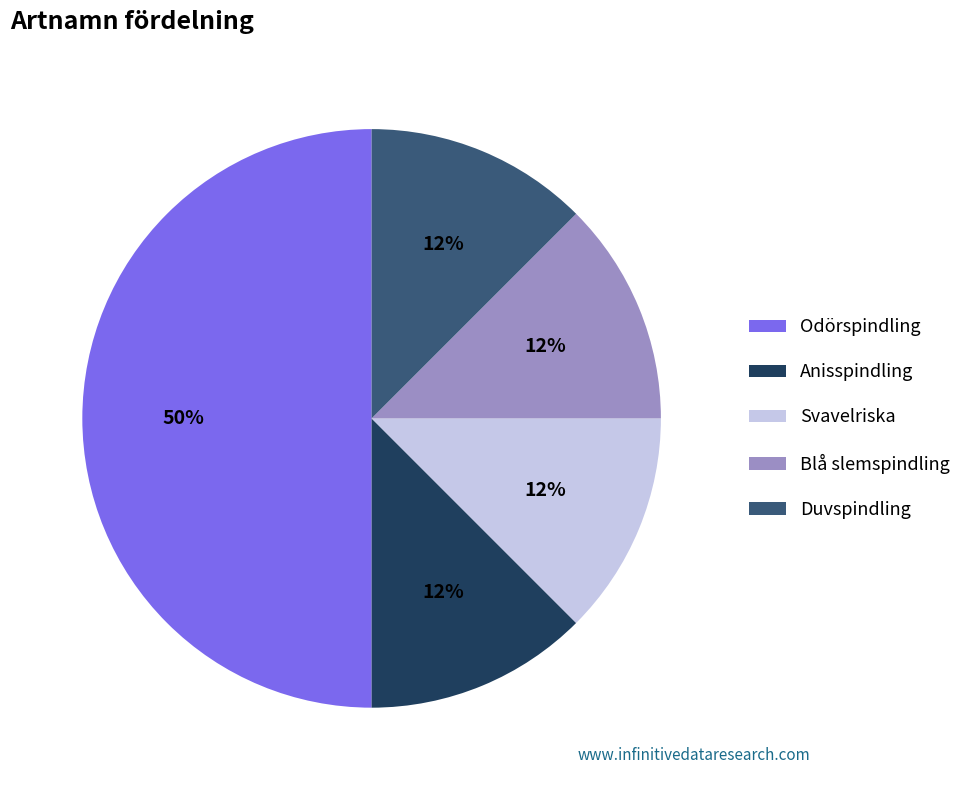

Combined, do Duvspindling and Svavelriska account for over 50%?

No